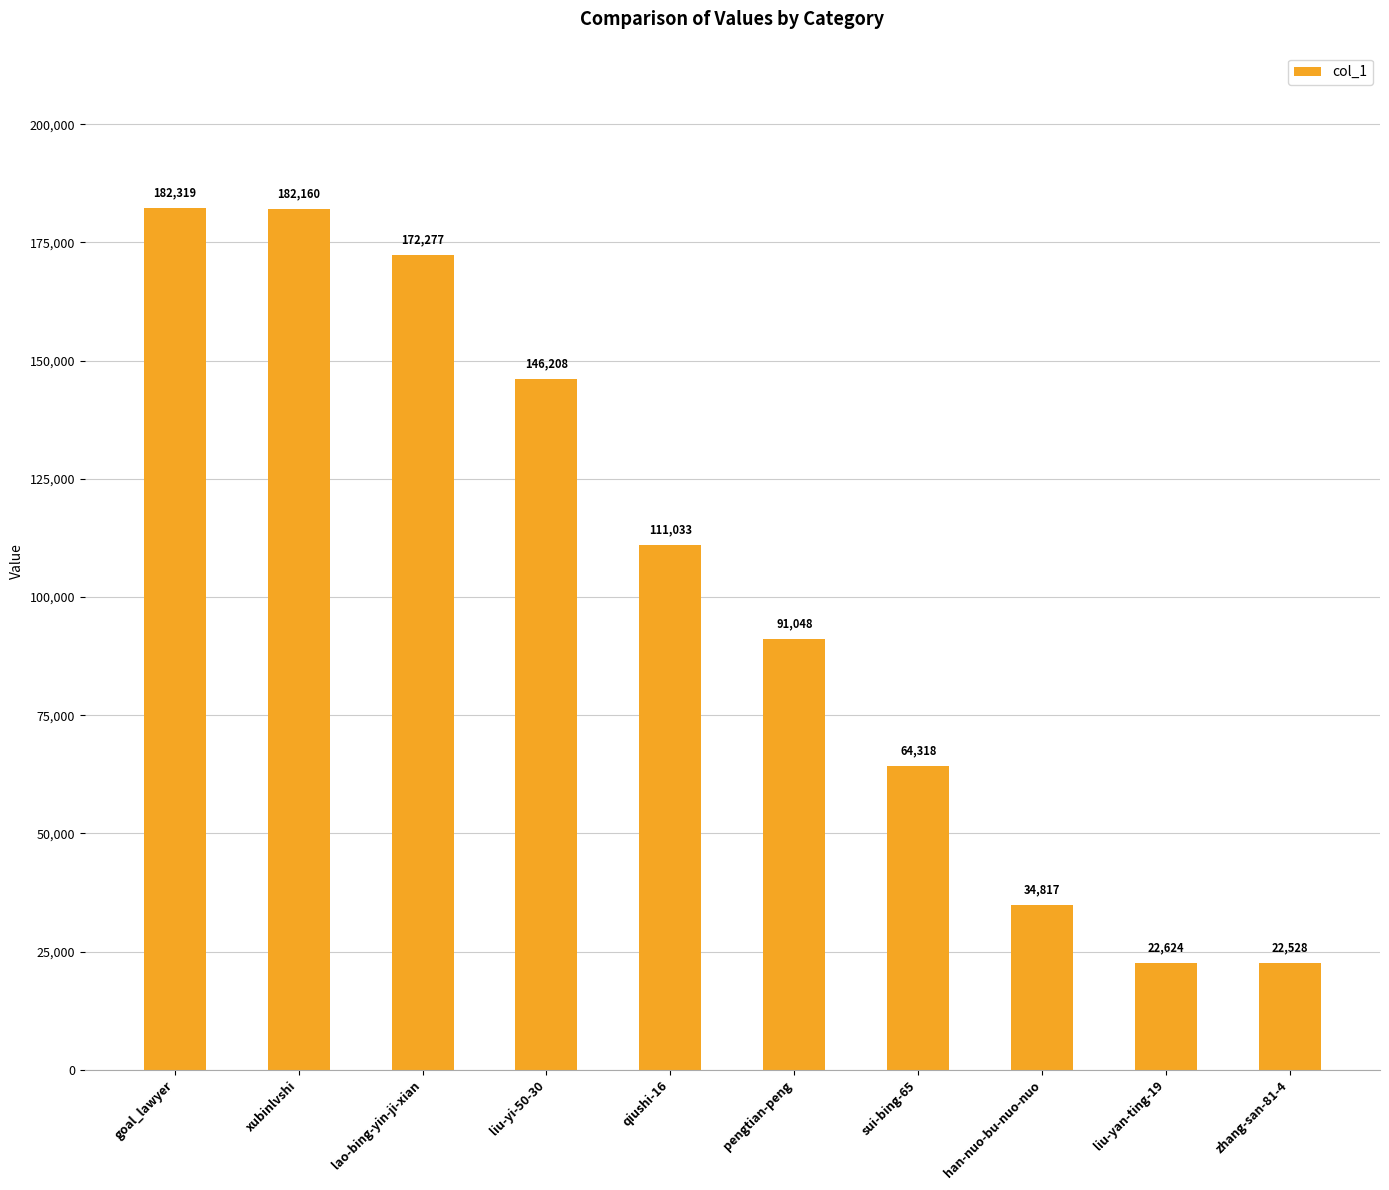

What is the maximum value shown in the chart?

182319